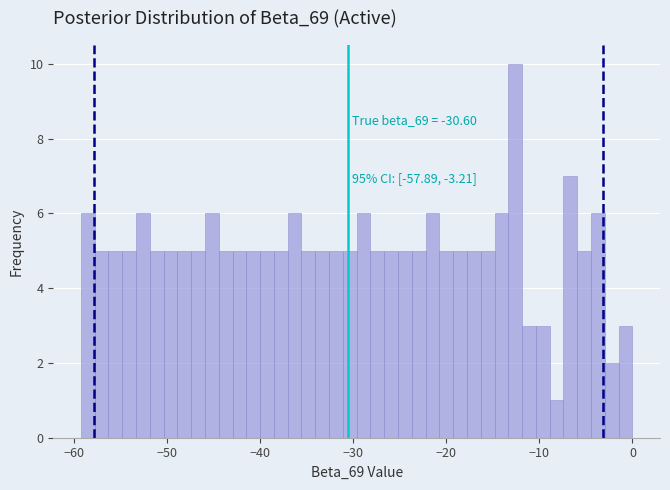

Around what value on the x-axis is the tallest bar? Give the approximate position of its centre, as read against the axis.

-13